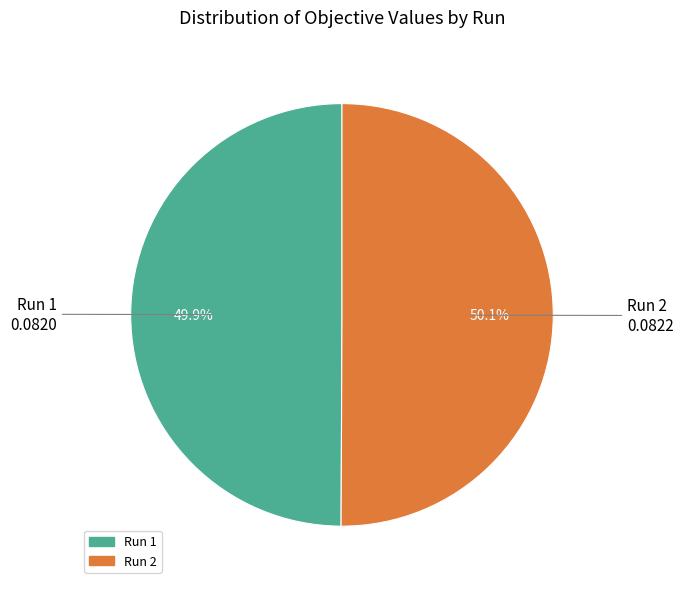

Does any single category account for the majority?

Yes